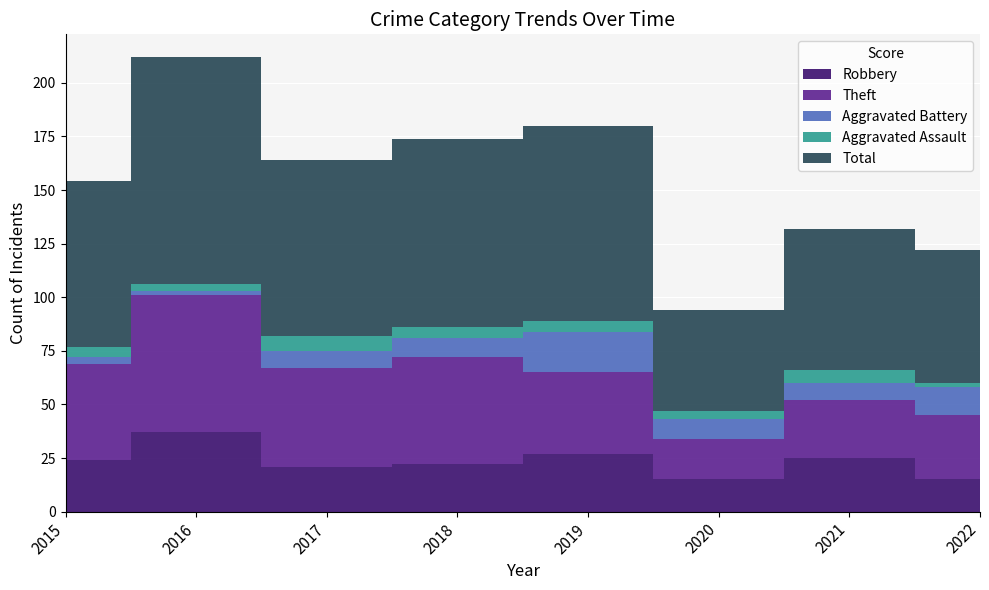

Reading left to right, transcribe all the data shown in this chart.

Robbery: 2015=24	2016=37	2017=21	2018=22	2019=27	2020=15	2021=25	2022=15
Theft: 2015=45	2016=64	2017=46	2018=50	2019=38	2020=19	2021=27	2022=30
Aggravated Battery: 2015=3	2016=2	2017=8	2018=9	2019=19	2020=9	2021=8	2022=13
Aggravated Assault: 2015=5	2016=3	2017=7	2018=5	2019=5	2020=4	2021=6	2022=2
Total: 2015=77	2016=106	2017=82	2018=88	2019=91	2020=47	2021=66	2022=62